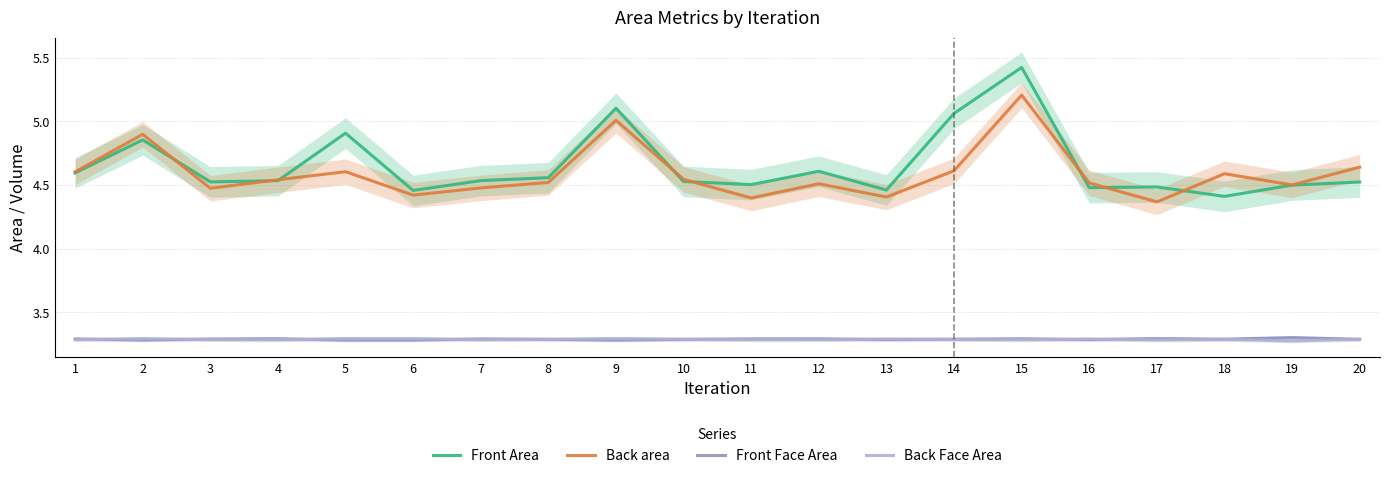

What is the spread (max minus min) of values at 15?

2.1